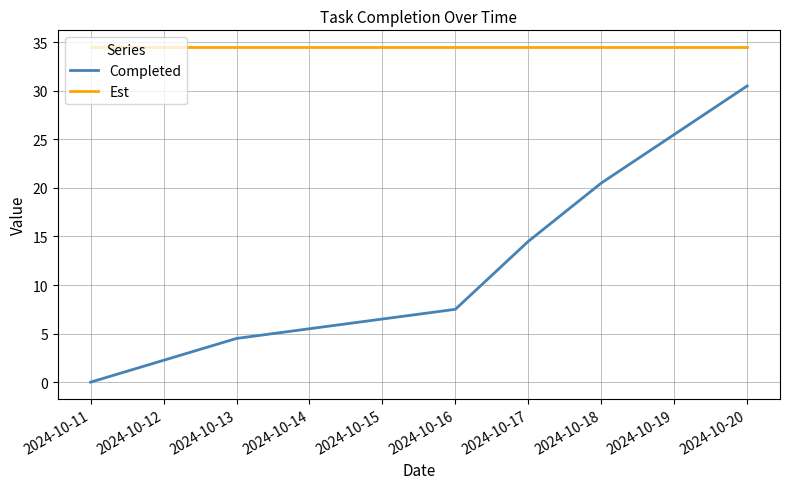

At how many categories does at least one series exceed 1?

6